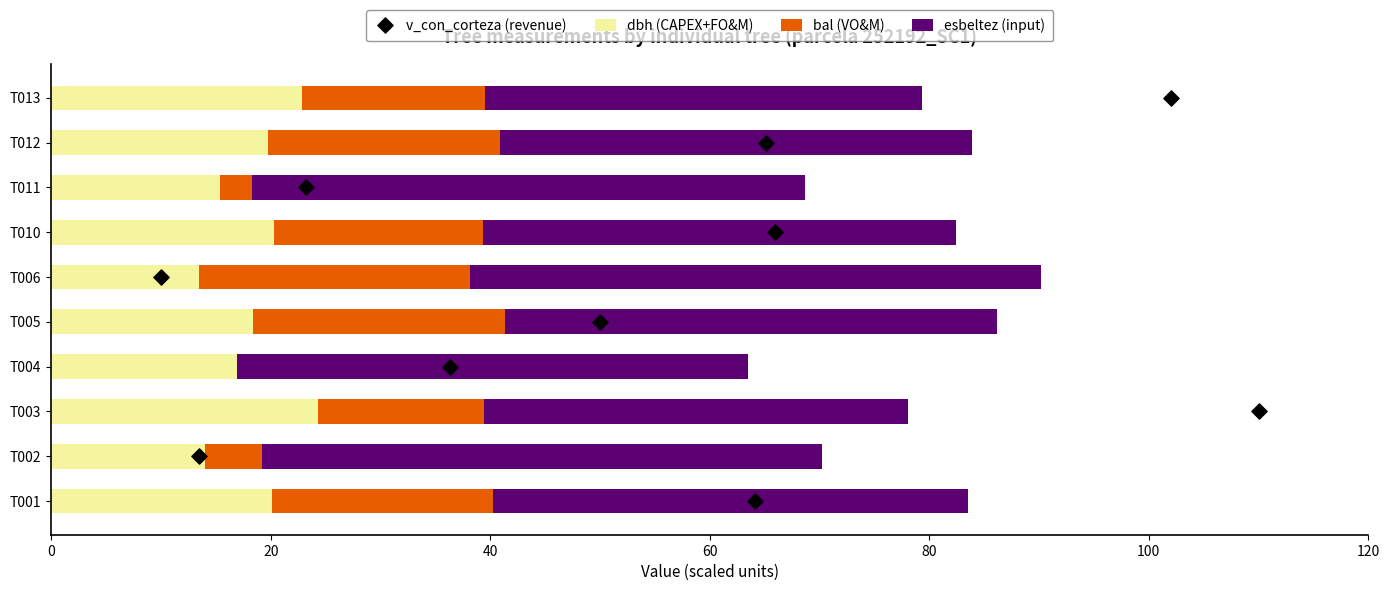

What is the maximum value for dbh (CAPEX+FO&M)?

24.3